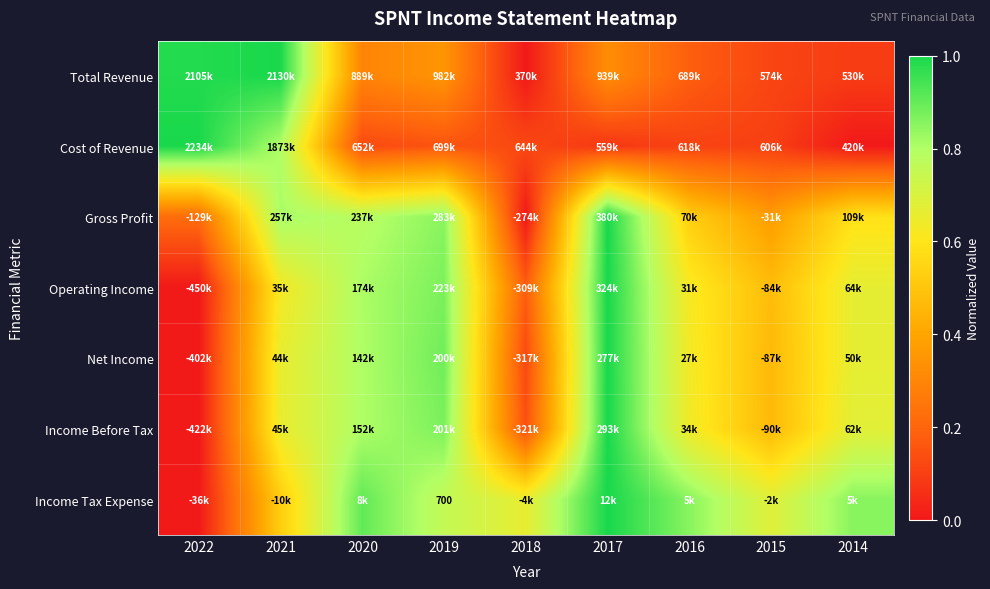

Is it true that Cost of Revenue equals 0.2 at 2016?

False